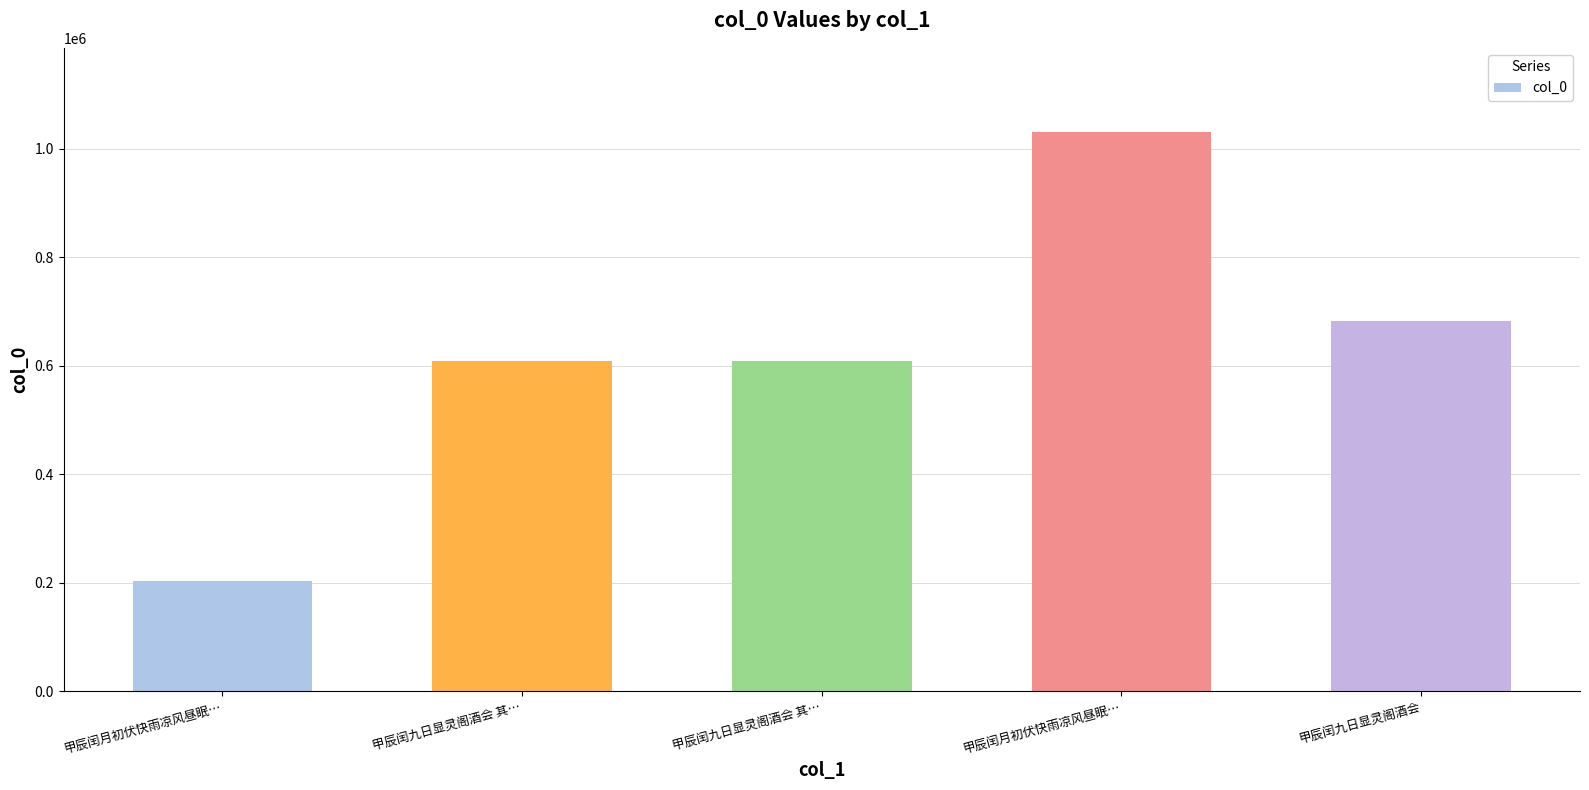

How many data points are less than 608991?

2